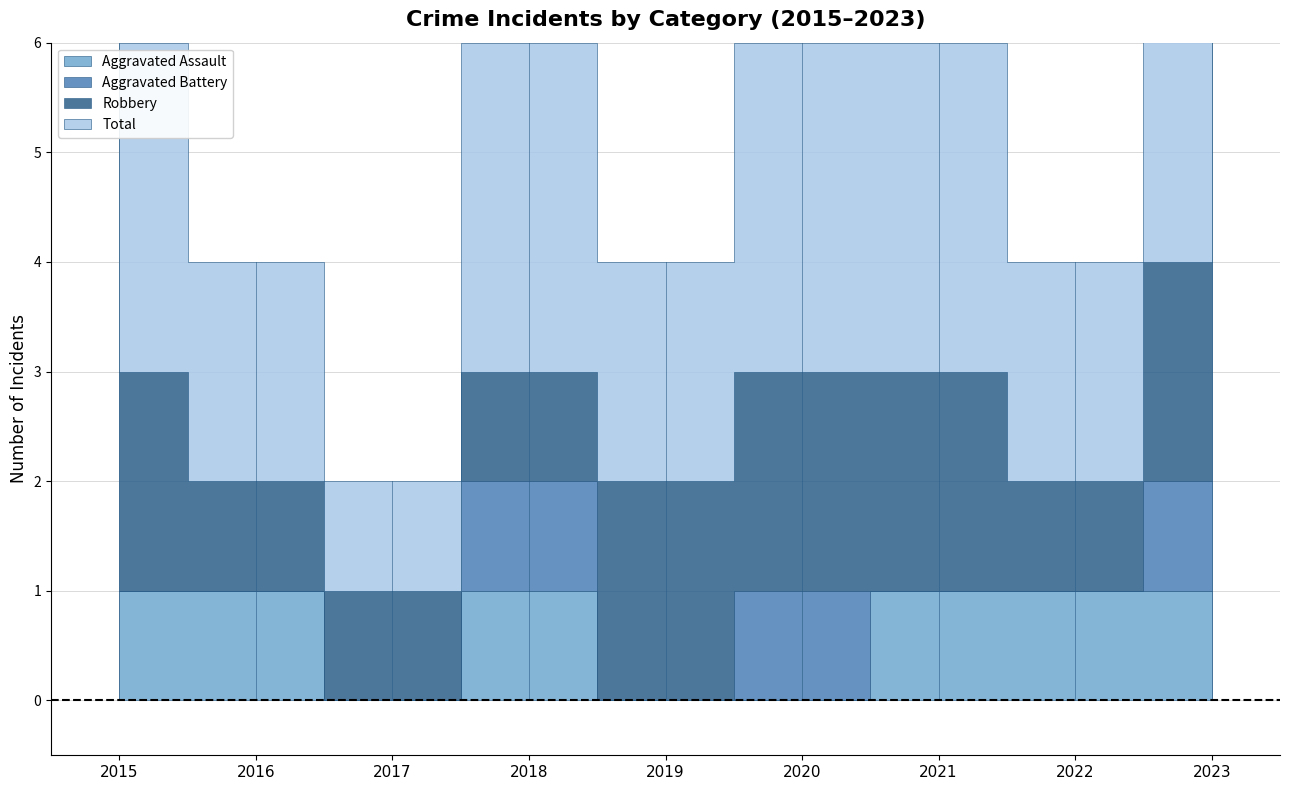

The value of Total at 2018 is 5. True or false?

False